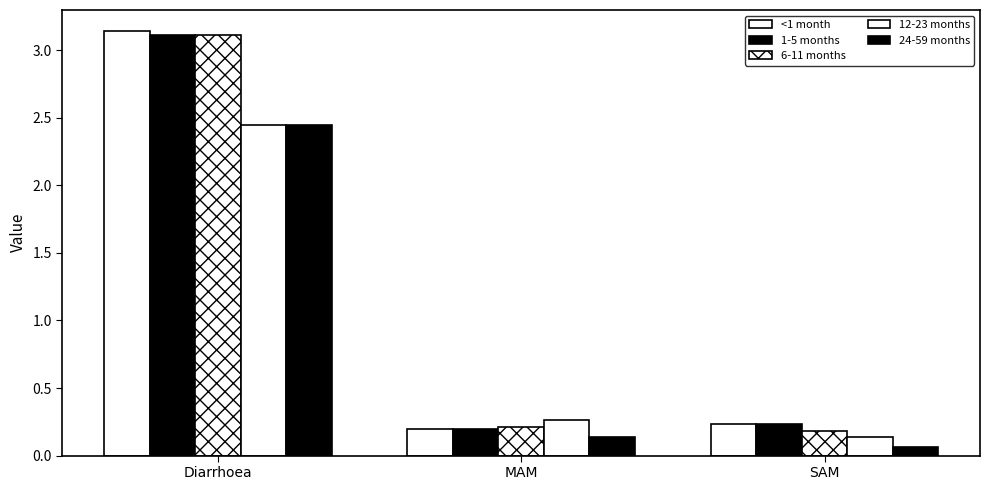

How many bars are there in each group?

5